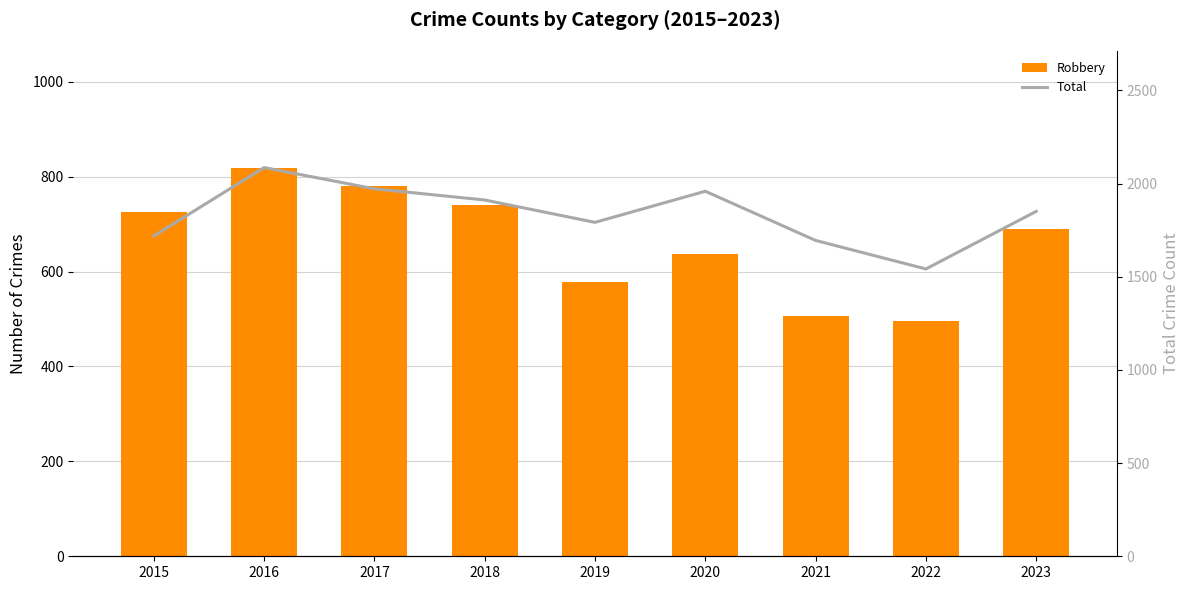

What is the highest value of the Total series?

2086